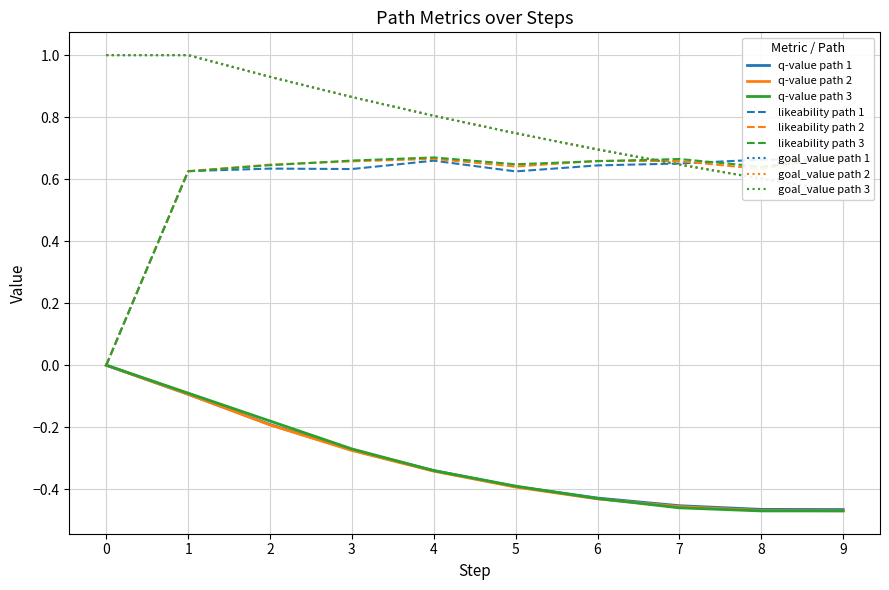

Between 26 and 4, which is larger?

4